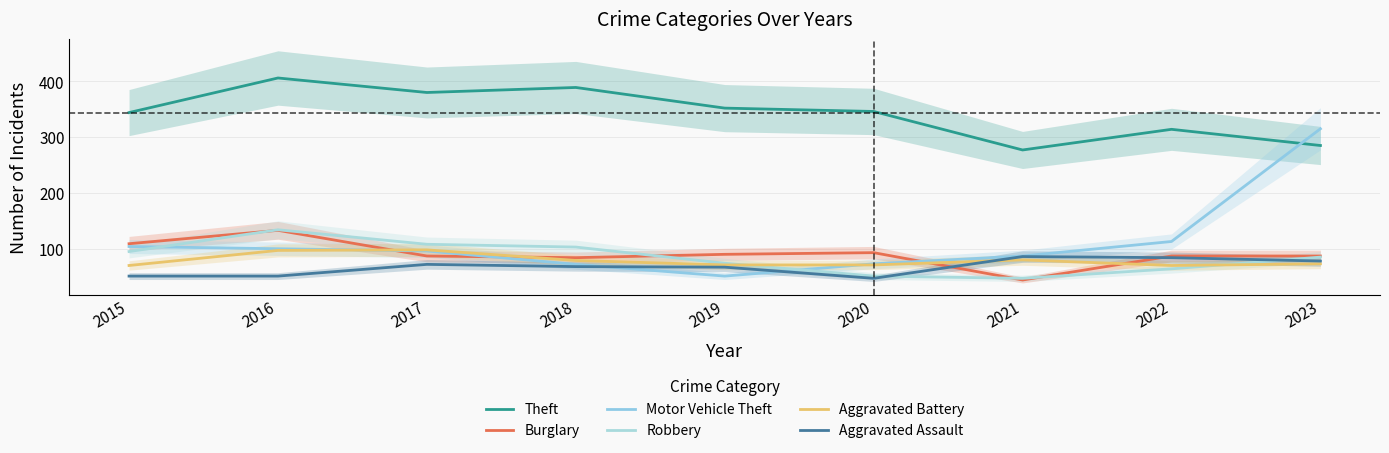

What is the average value of the Motor Vehicle Theft series?

112